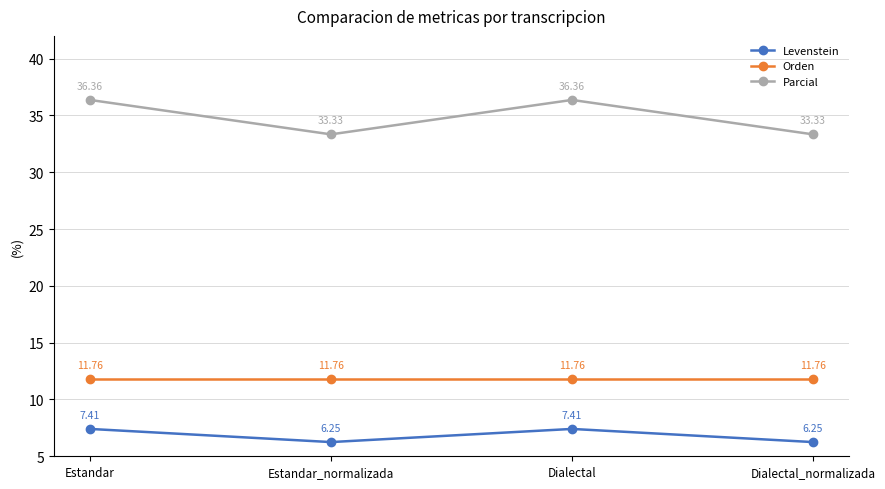

What is the difference between the highest and lowest values at Estandar_normalizada?

27.1